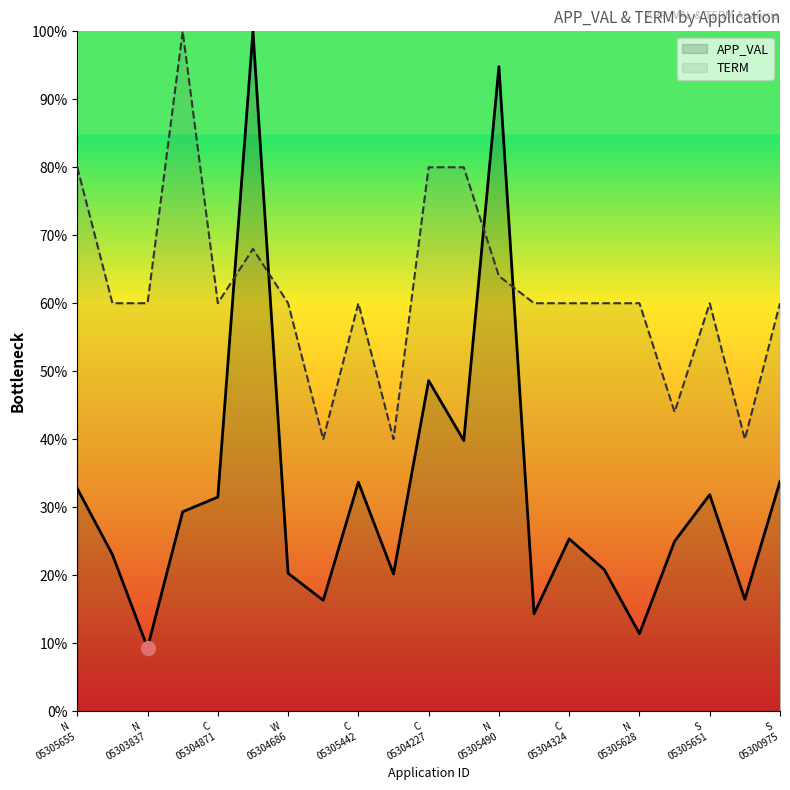

Is the value of TERM at W_APPL05303821 greater than the value of APP_VAL at C_APPL05304227?

Yes